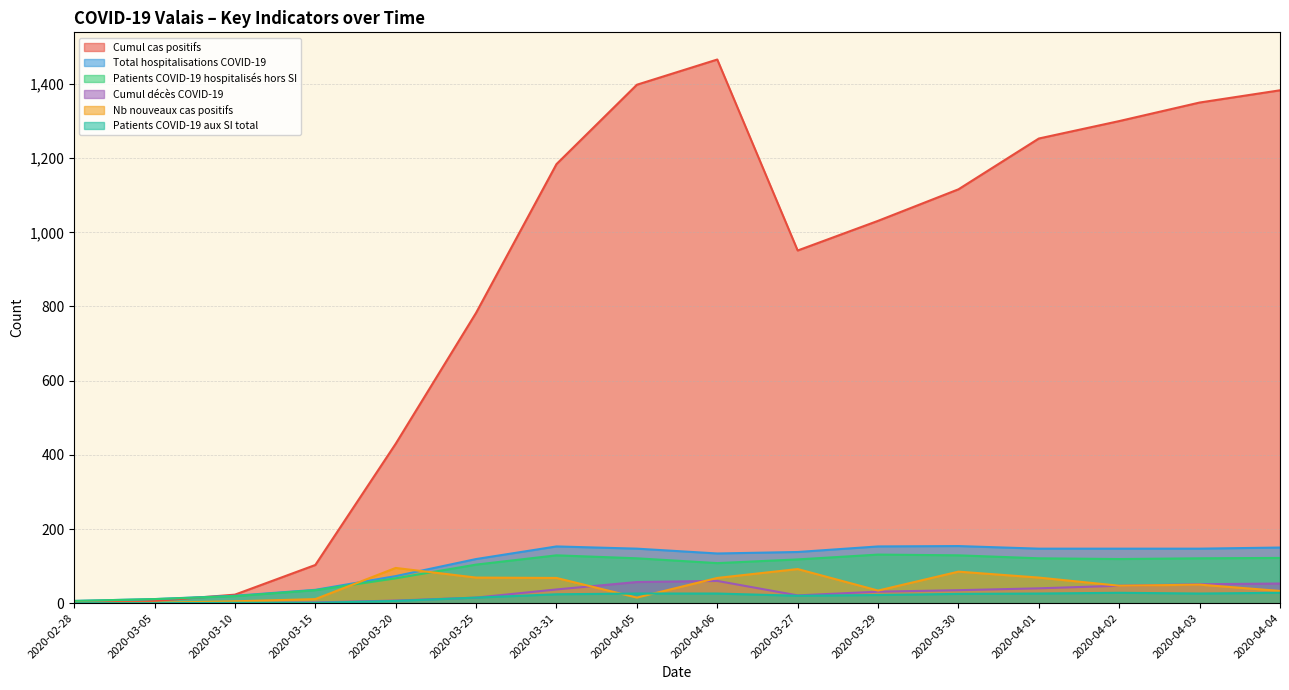

What is the spread (max minus min) of values at 2020-03-15?

102